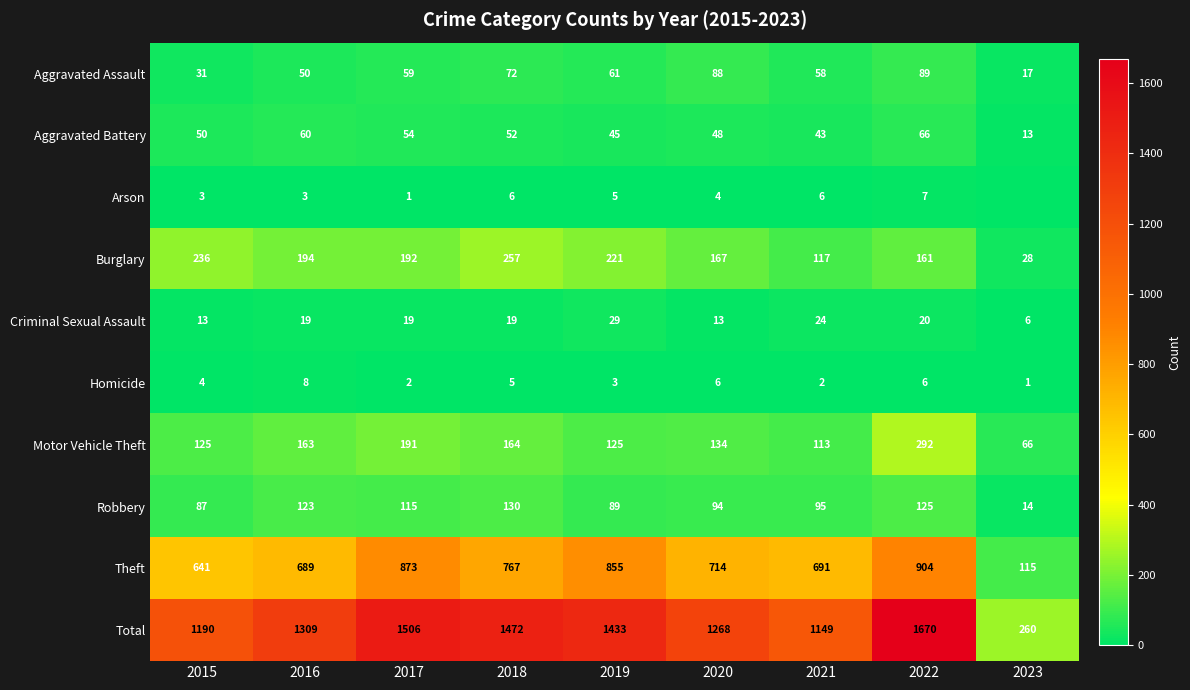

At how many categories does at least one series exceed 403?

8